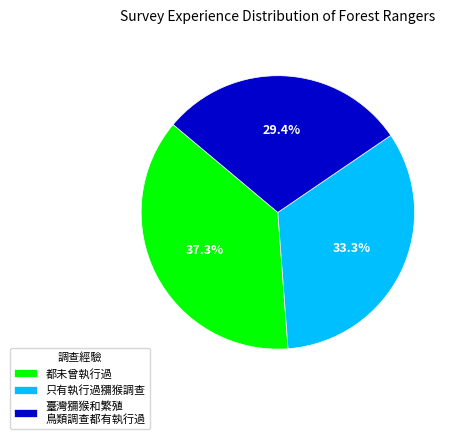

To the nearest percent, what portion does 只有執行過獼猴調查 represent?

33%